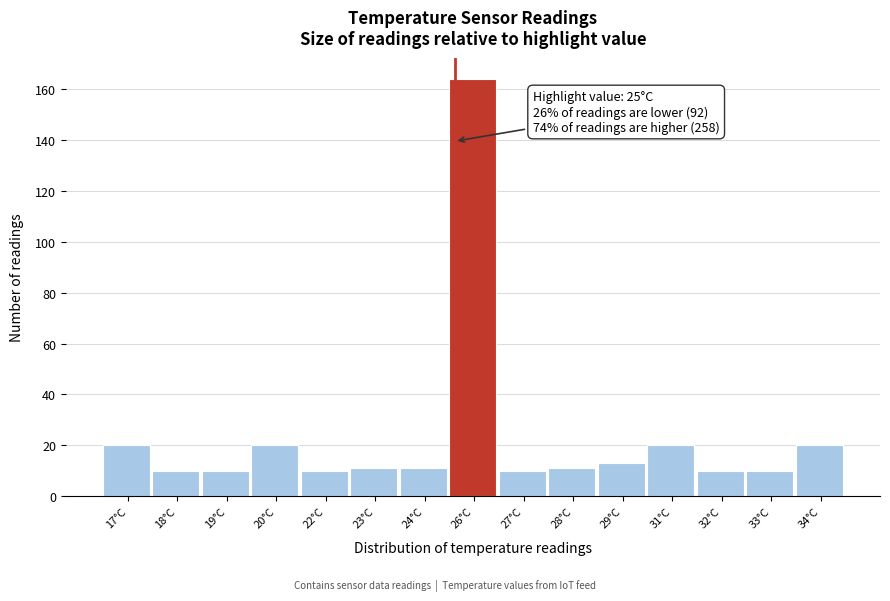

Reading left to right, list all the values displayed in this chart.

20	10	10	20	10	11	11	164	10	11	13	20	10	10	20